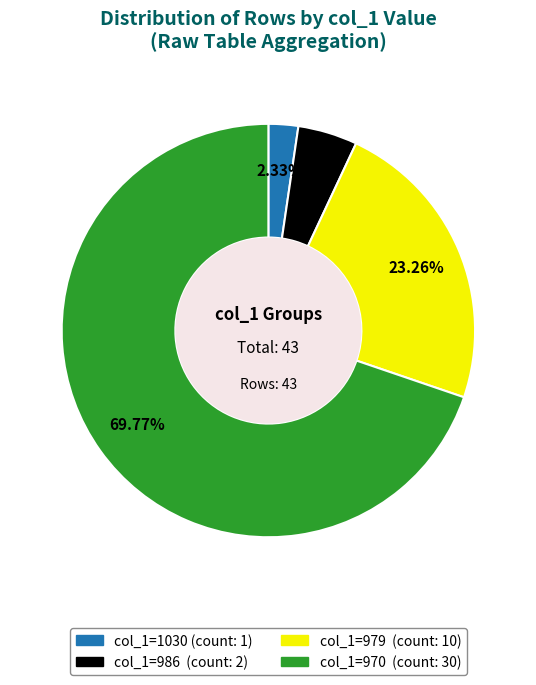

Does any single category account for the majority?

Yes